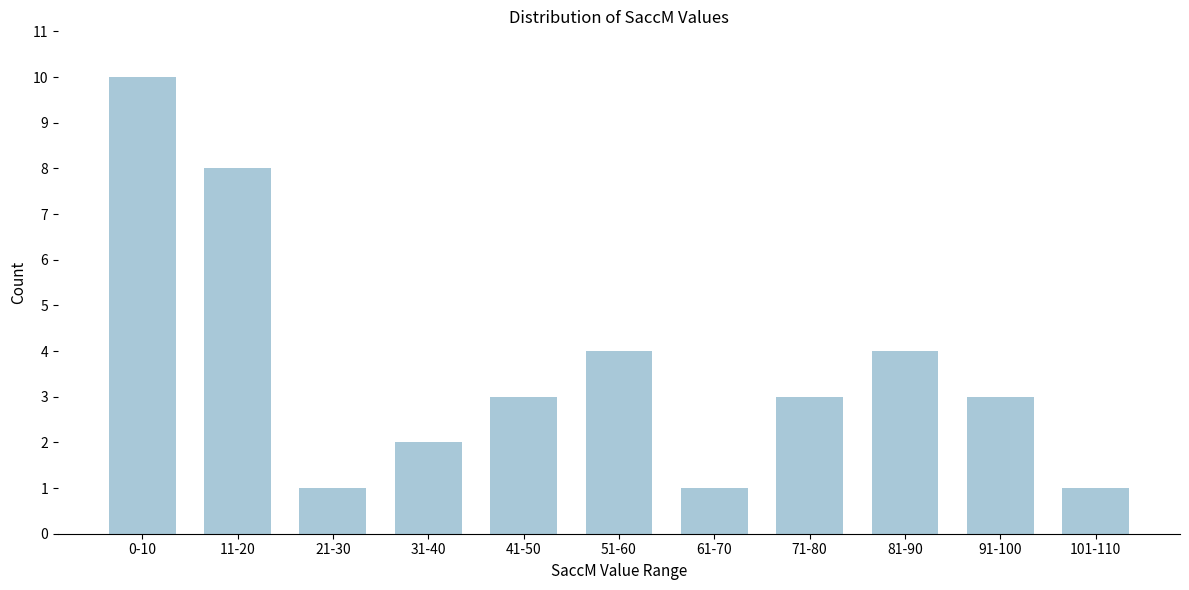

Reading left to right, what are all the values shown in this chart?

0-10=10	11-20=8	21-30=1	31-40=2	41-50=3	51-60=4	61-70=1	71-80=3	81-90=4	91-100=3	101-110=1